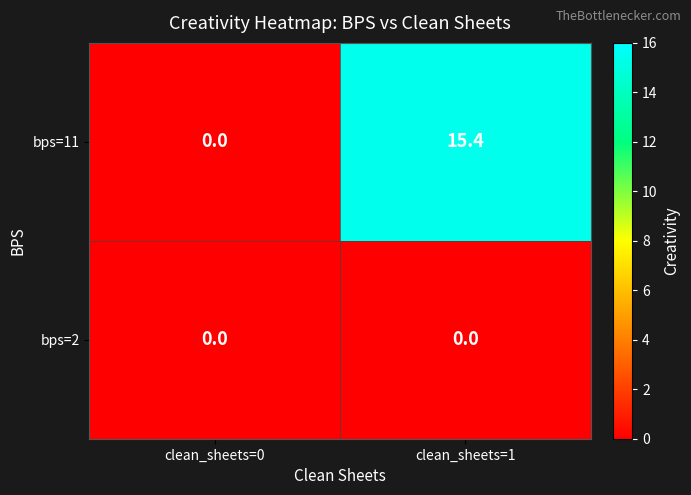

Rank the series by their average value, from lowest to highest.

bps=2, bps=11